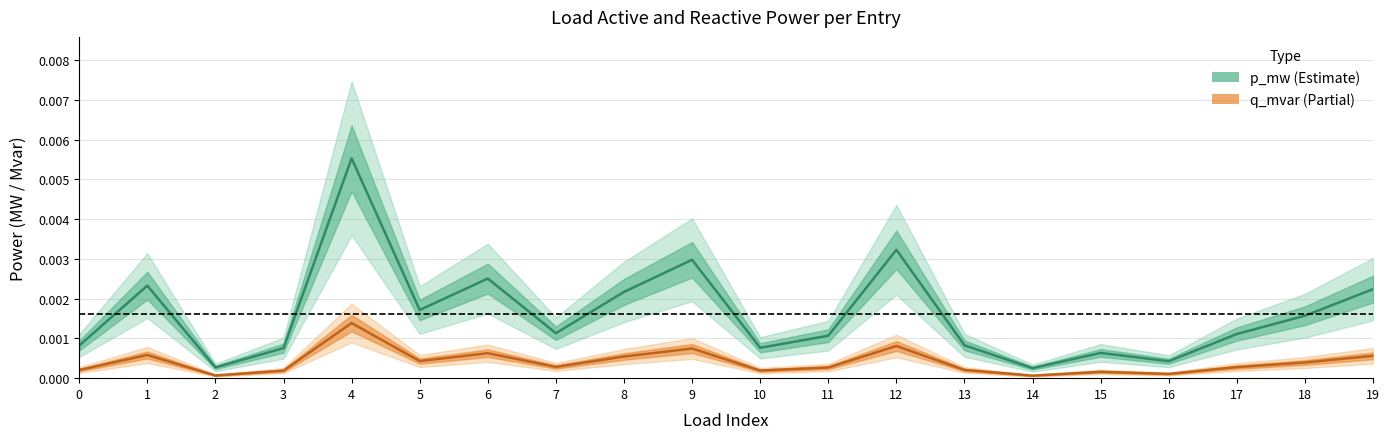

Is this an area chart (filled region under the line)?

No